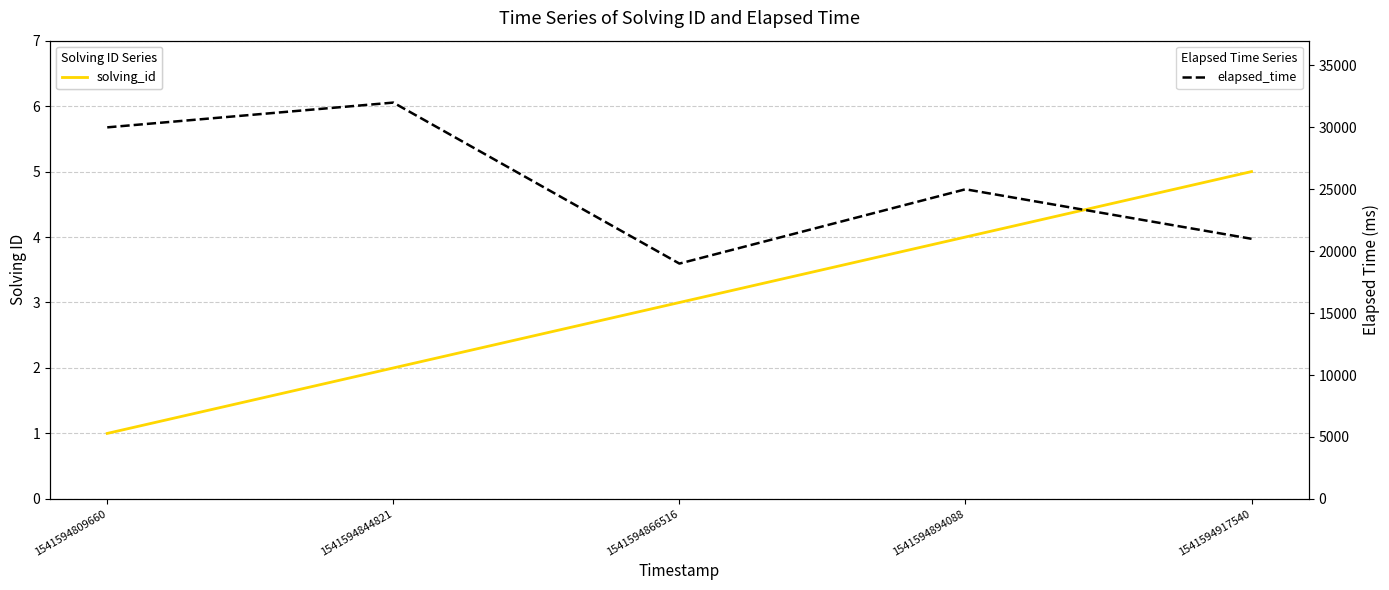

What are all the series names shown in the legend?

solving_id, elapsed_time